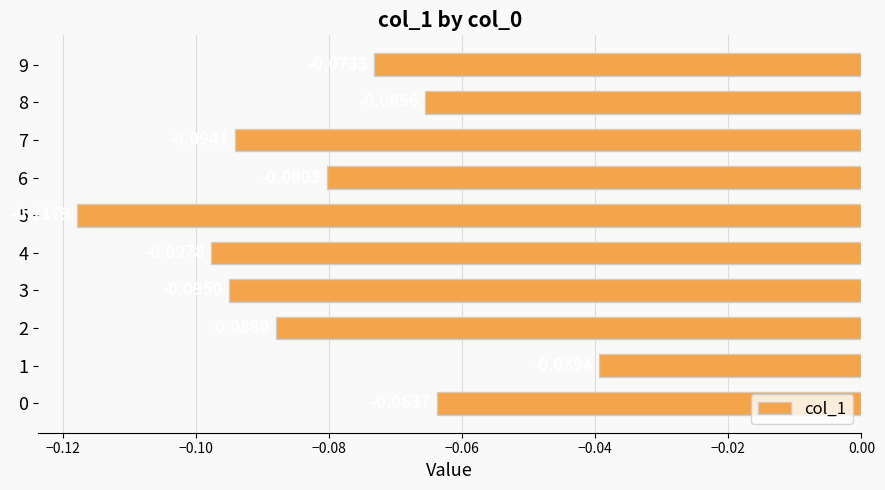

Between 3 and 6, which is larger?

6